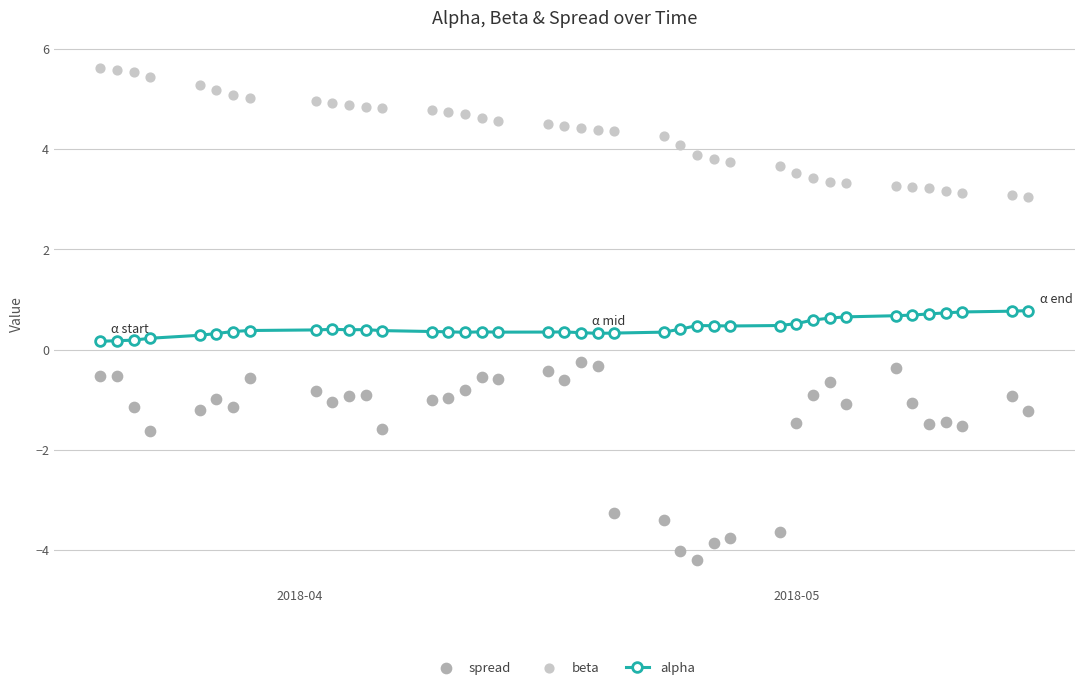

How many alpha values are between 0 and 1?

40